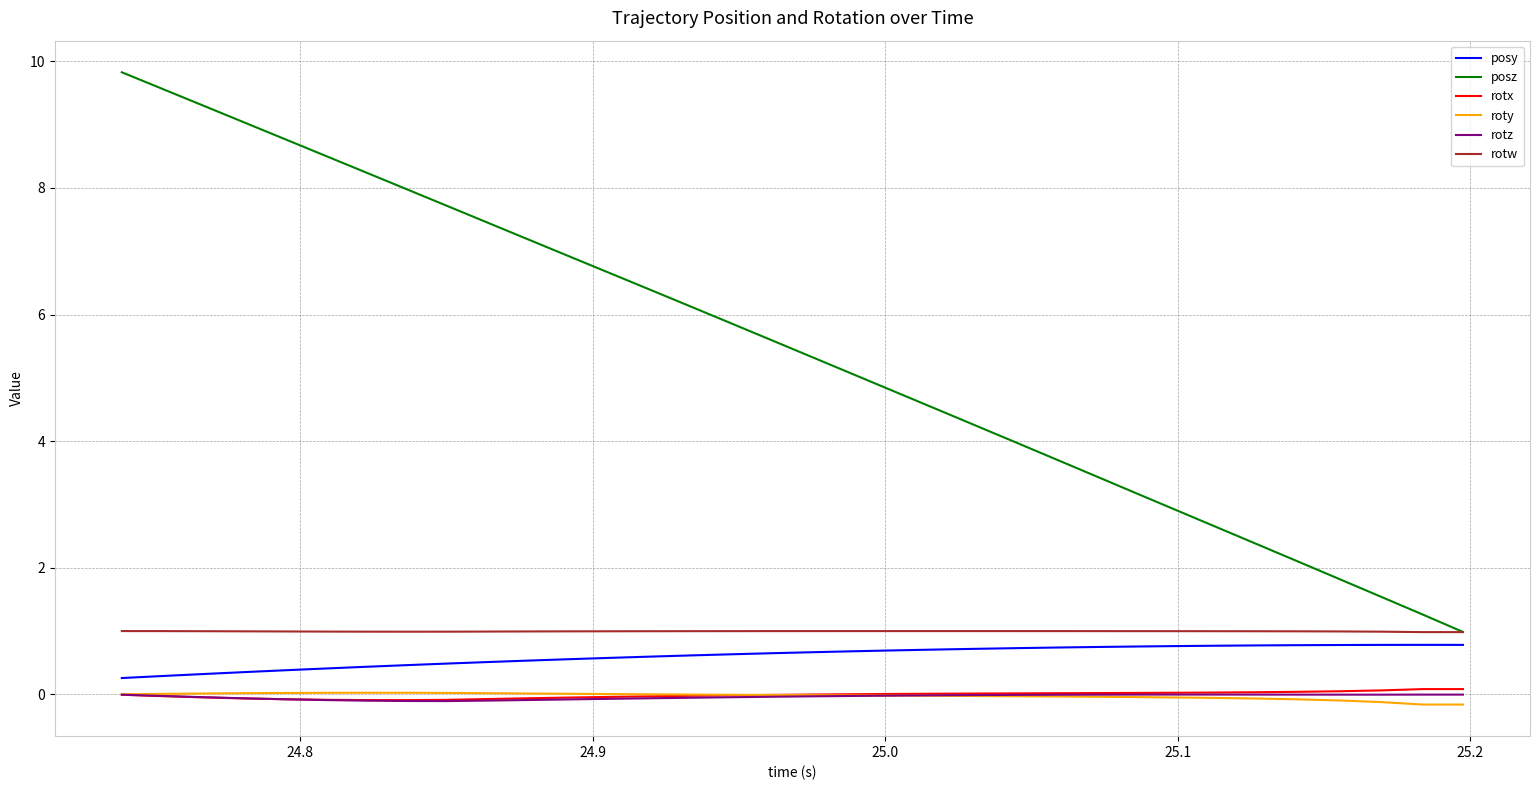

Which series has the widest spread of values?

posz